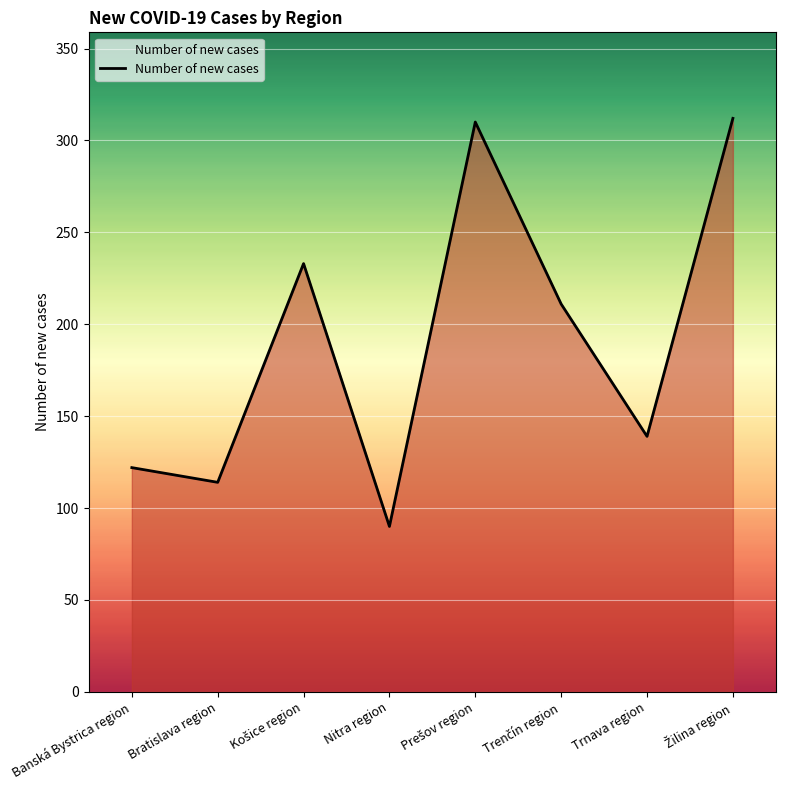

What is the average value?

191